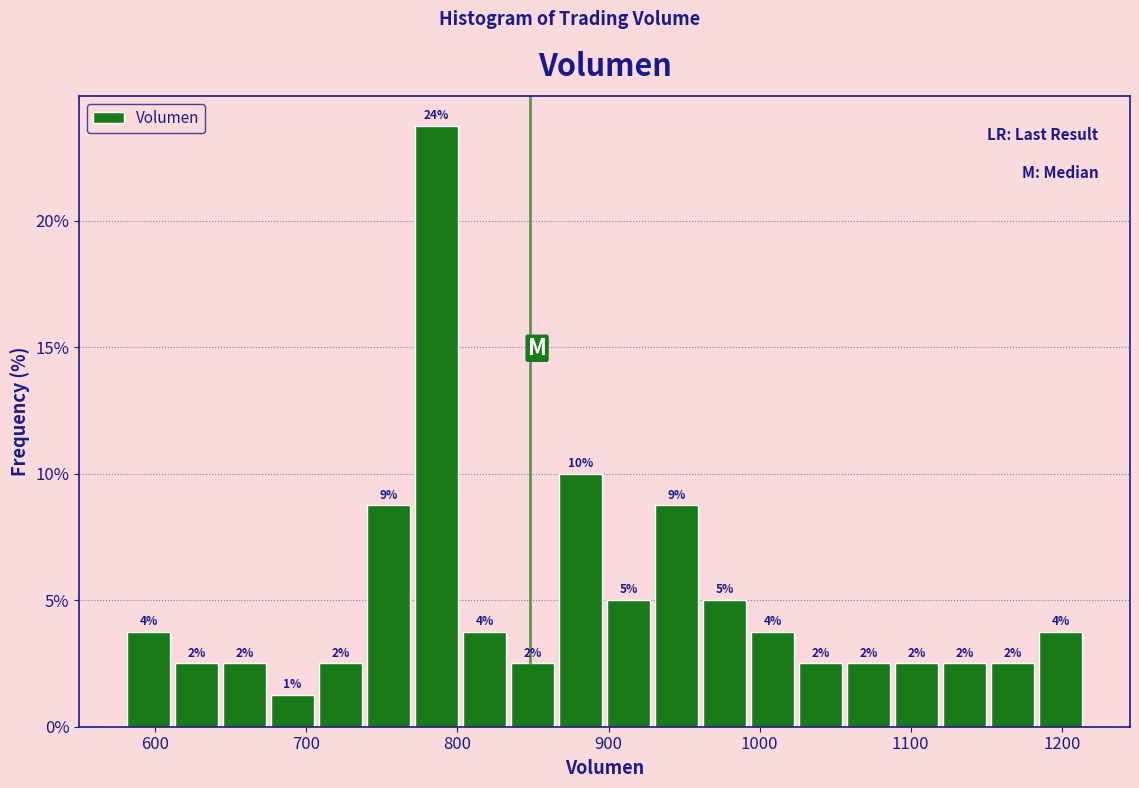

Read against the x-axis, roughly where is the centre of the tallest bar?

790